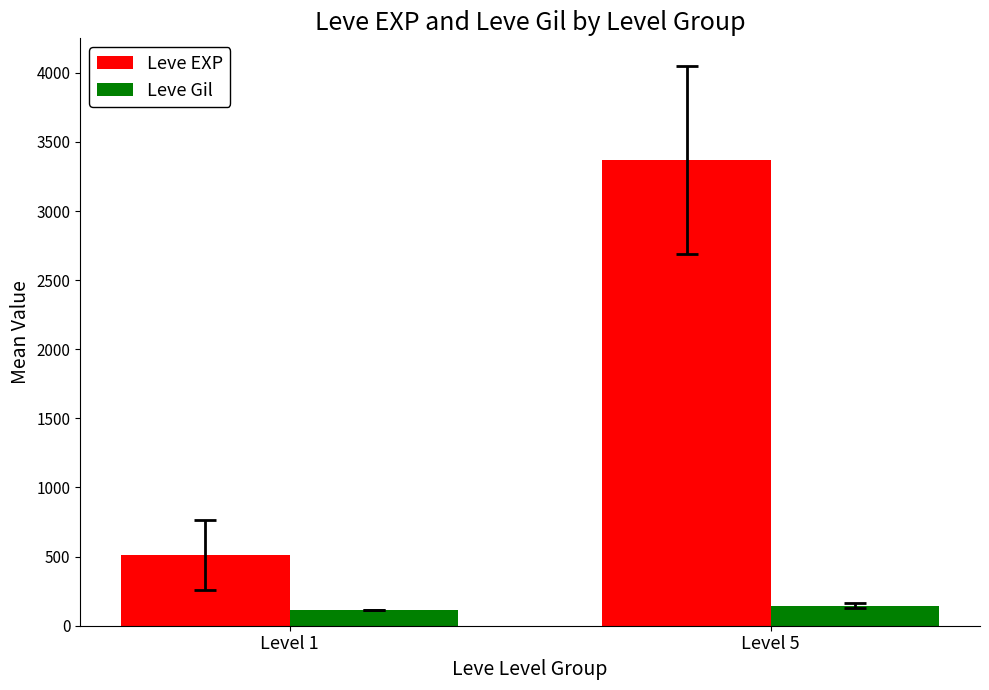

List the series in order of their overall mean, highest first.

Leve EXP, Leve Gil